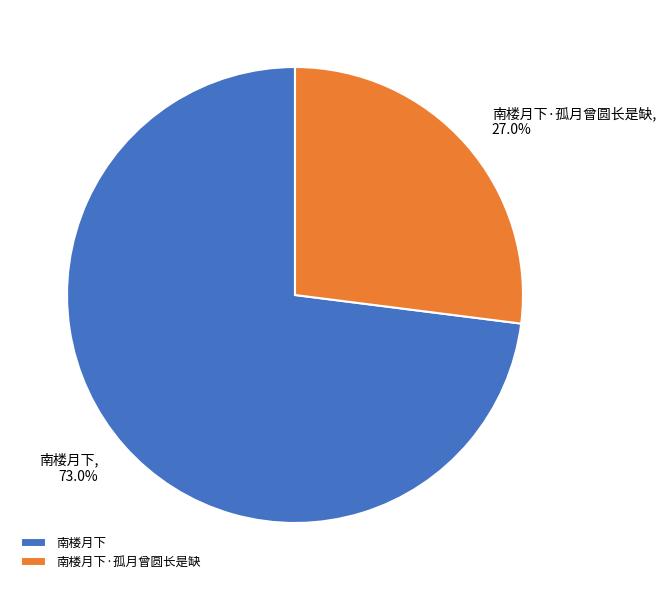

True or false: 南楼月下·孤月曾圆长是缺 accounts for 34% of the total.

False